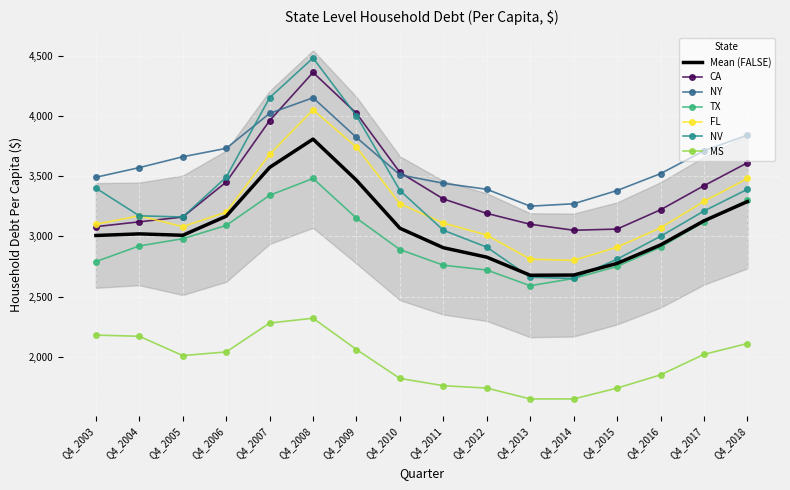

True or false: MS and NV cross at least once.

False